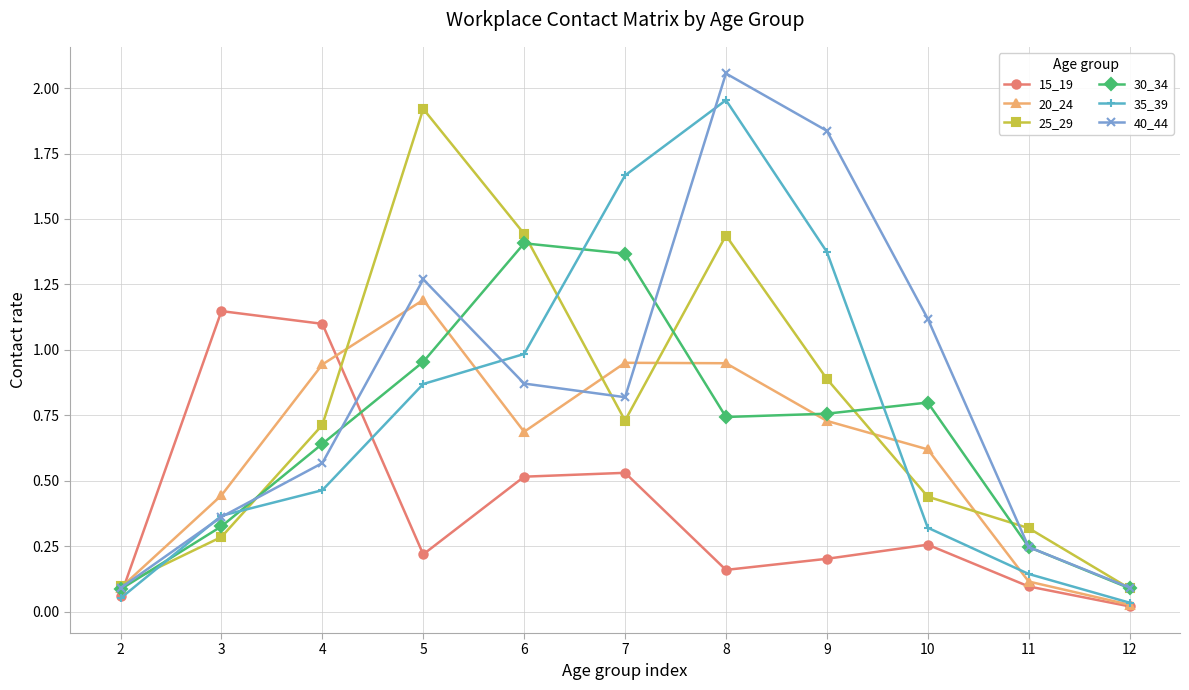

At which category is the sum across all series the highest?

8